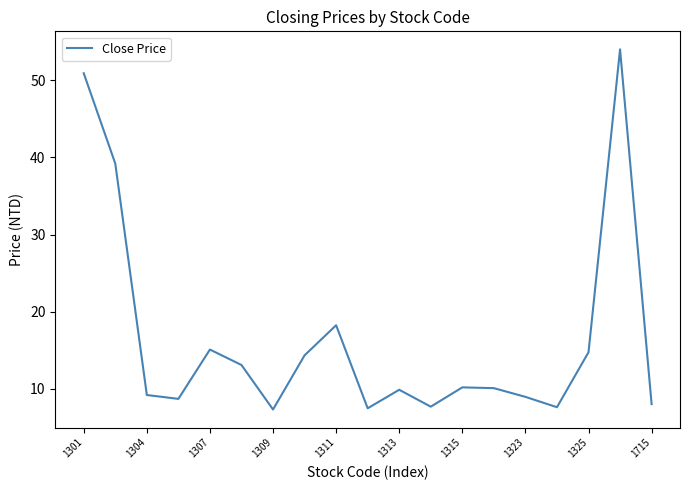

What is the smallest value displayed?

7.3